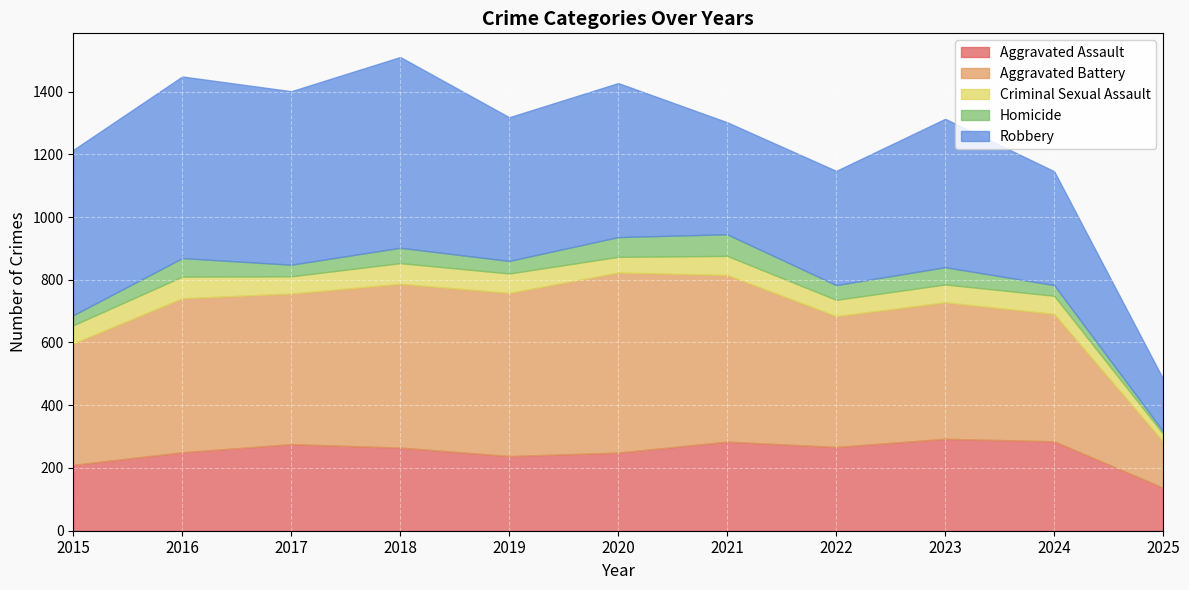

At which category is the sum across all series the highest?

2018